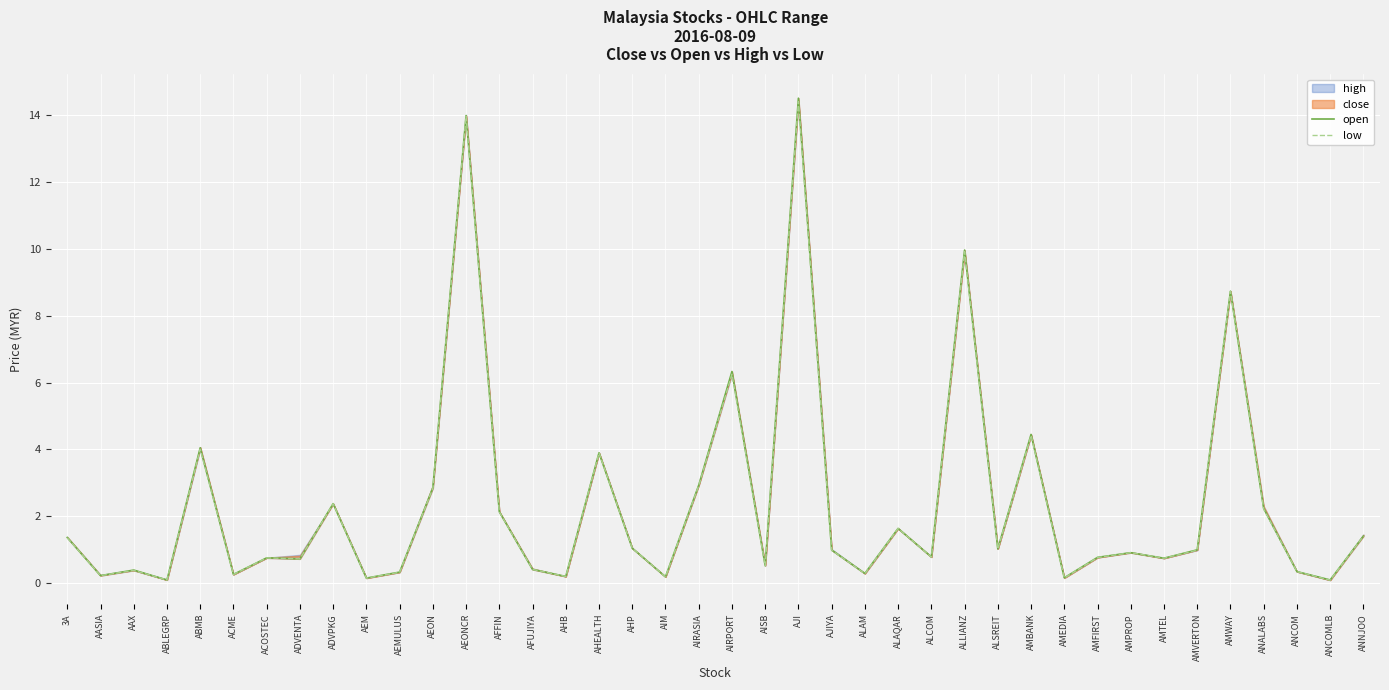

Which category has the lowest value in the open series?

ABLEGRP